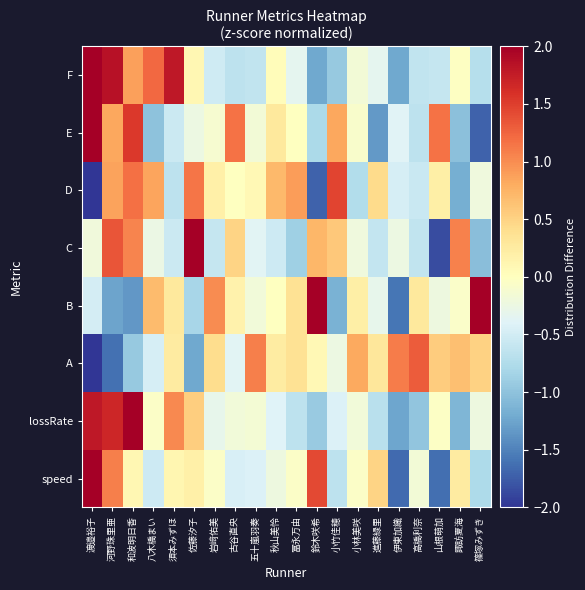

What is the total value across all series at 須本みずほ?

1.7